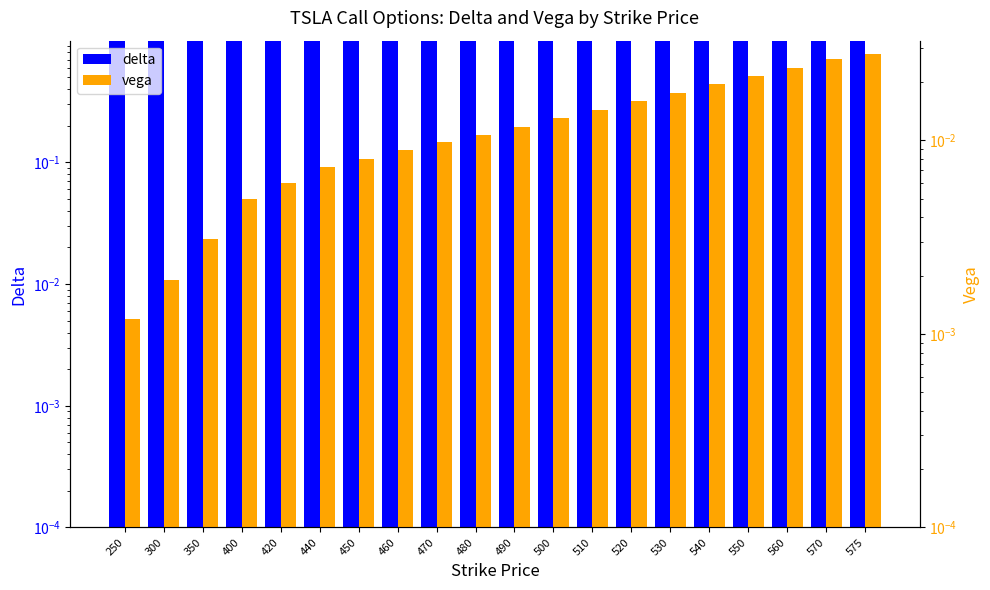

Are the bars horizontal?

No